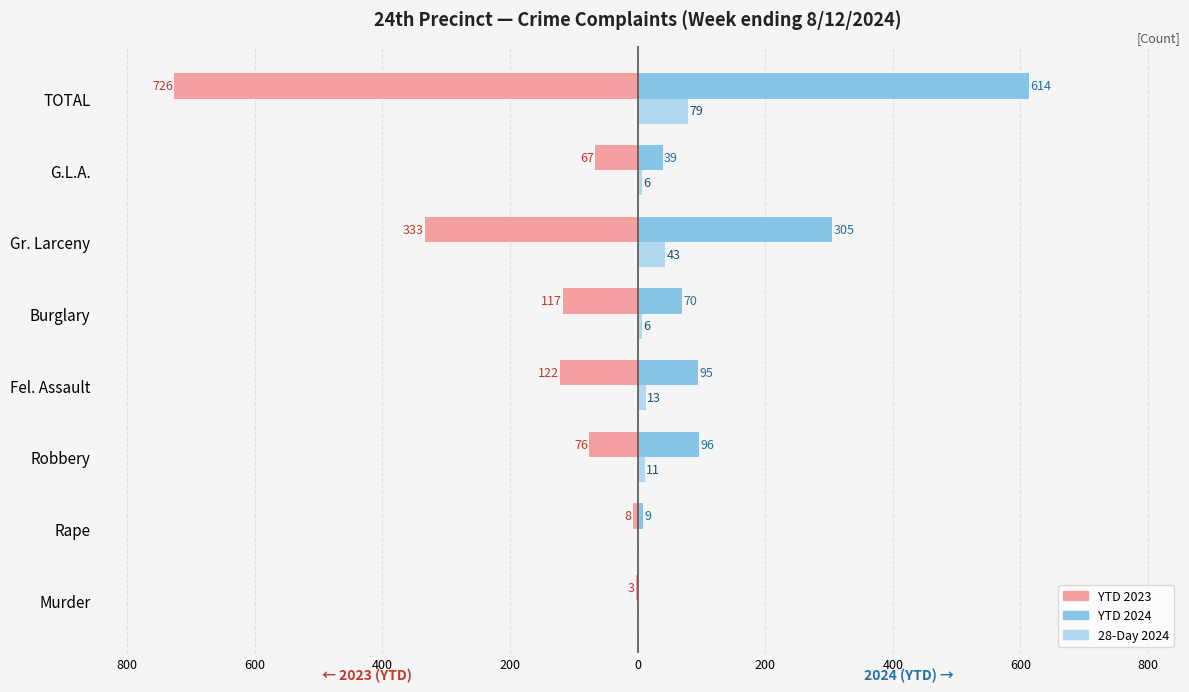

Reading left to right, transcribe all the data shown in this chart.

YTD 2023: -3	-8	-76	-122	-117	-333	-67	-726
YTD 2024: 0	9	96	95	70	305	39	614
28-Day 2024: 0	0	11	13	6	43	6	79